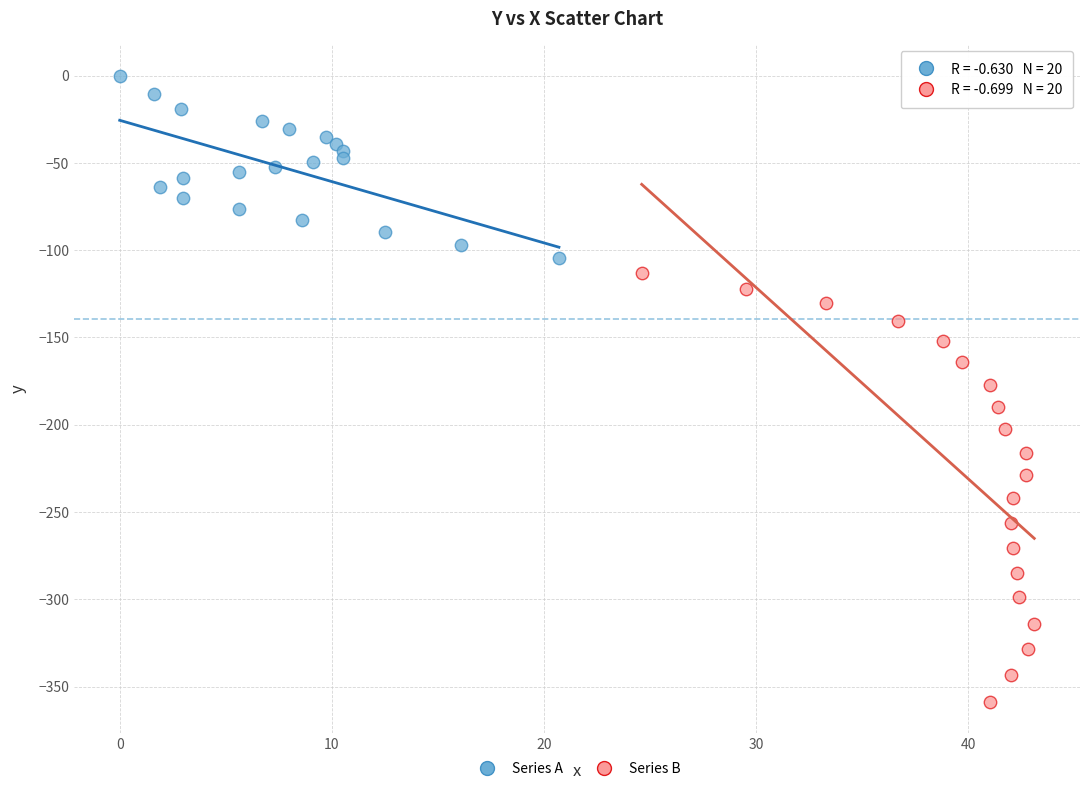

Which series has the widest spread of Y values?

Series B